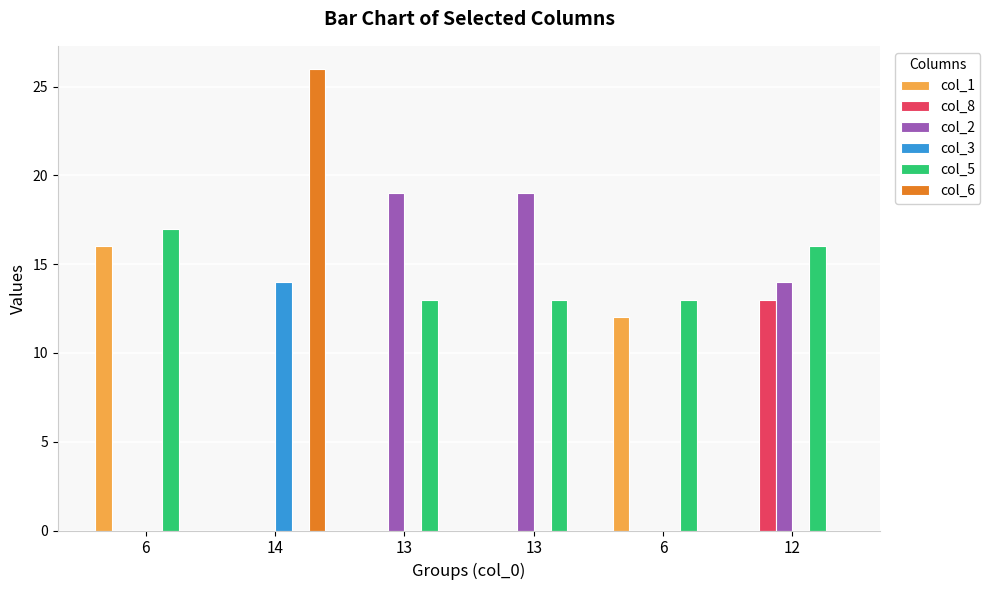

List the labels in order of col_2 value, largest first.

13, 13, 12, 6, 14, 6